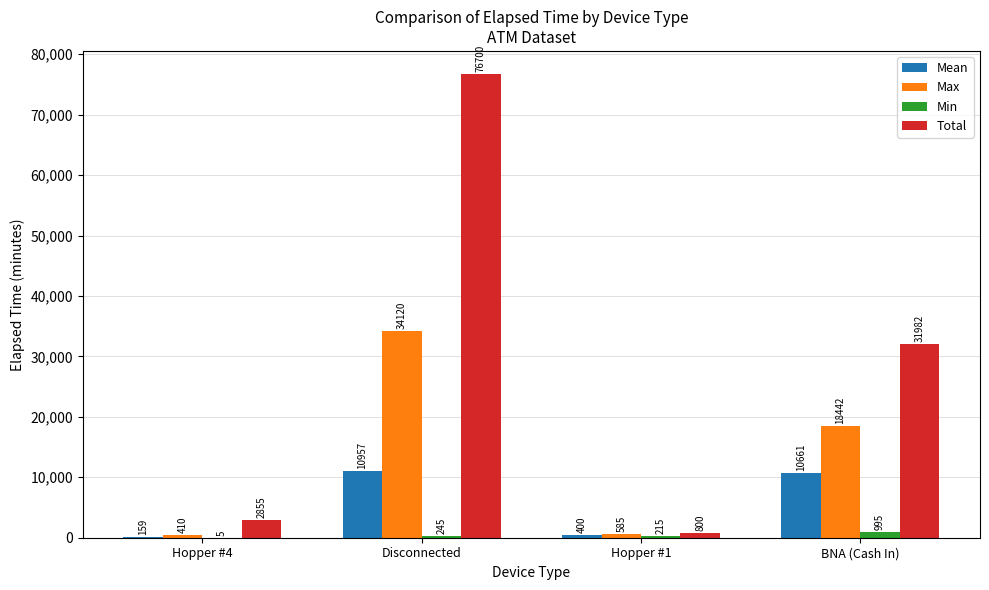

Where does the Max series first go above 18442?

Disconnected